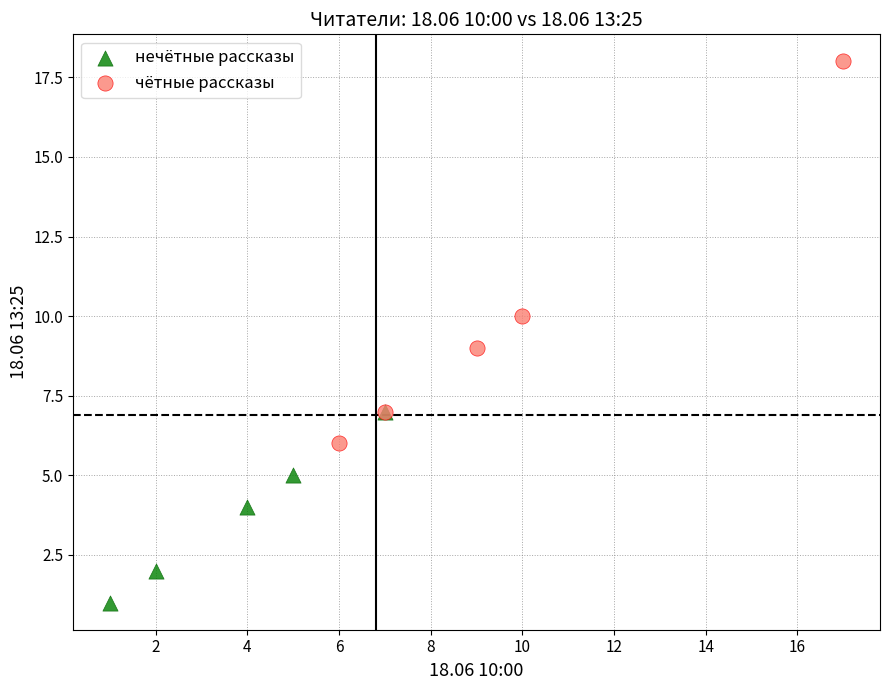

Which series reaches the maximum Y coordinate?

чётные рассказы